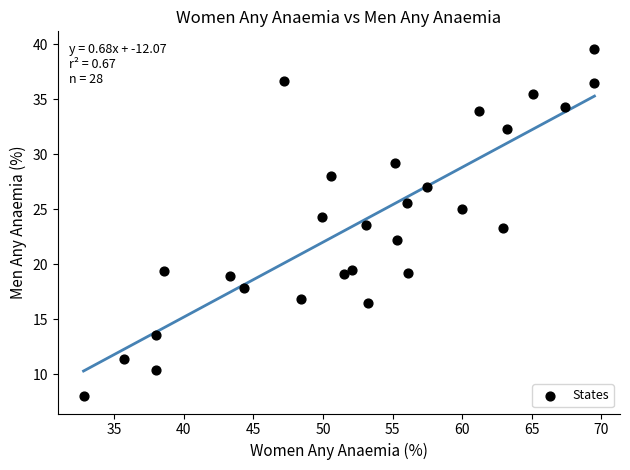

What is the range of Y values (max minus min)?

31.6